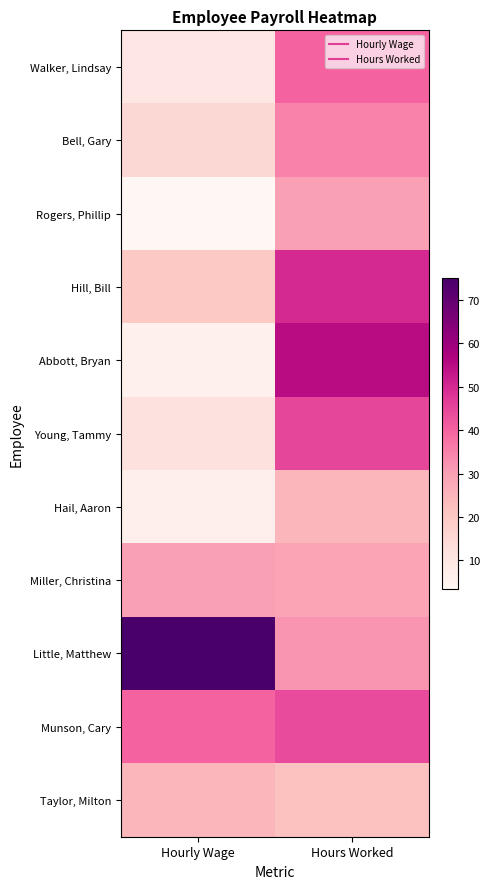

How many categories are shown in the chart?

2